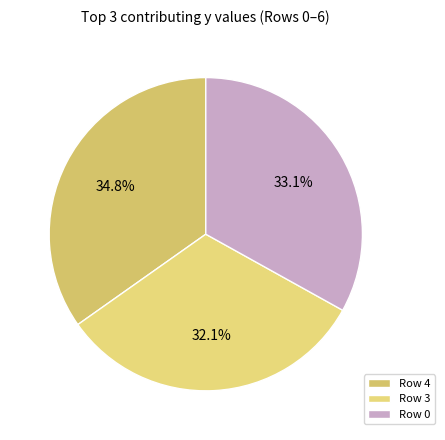

Rank the categories by value from lowest to highest.

Row 3, Row 0, Row 4